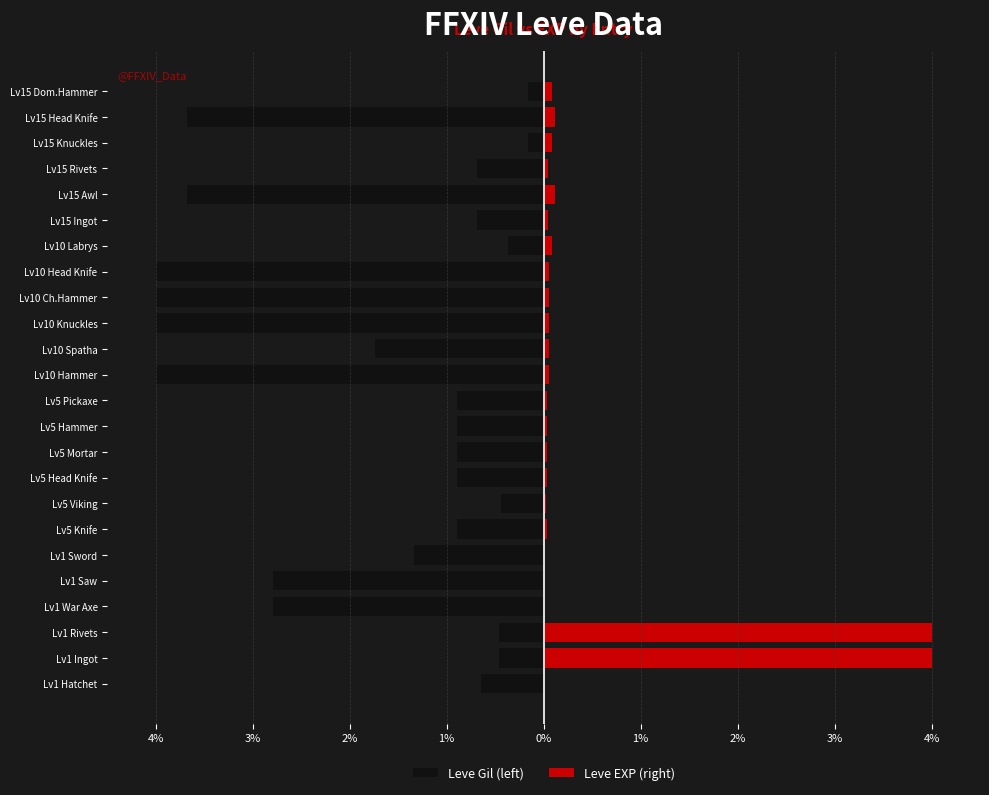

What is the difference between the maximum and second lowest values in the Leve Gil (left) series?

3.8